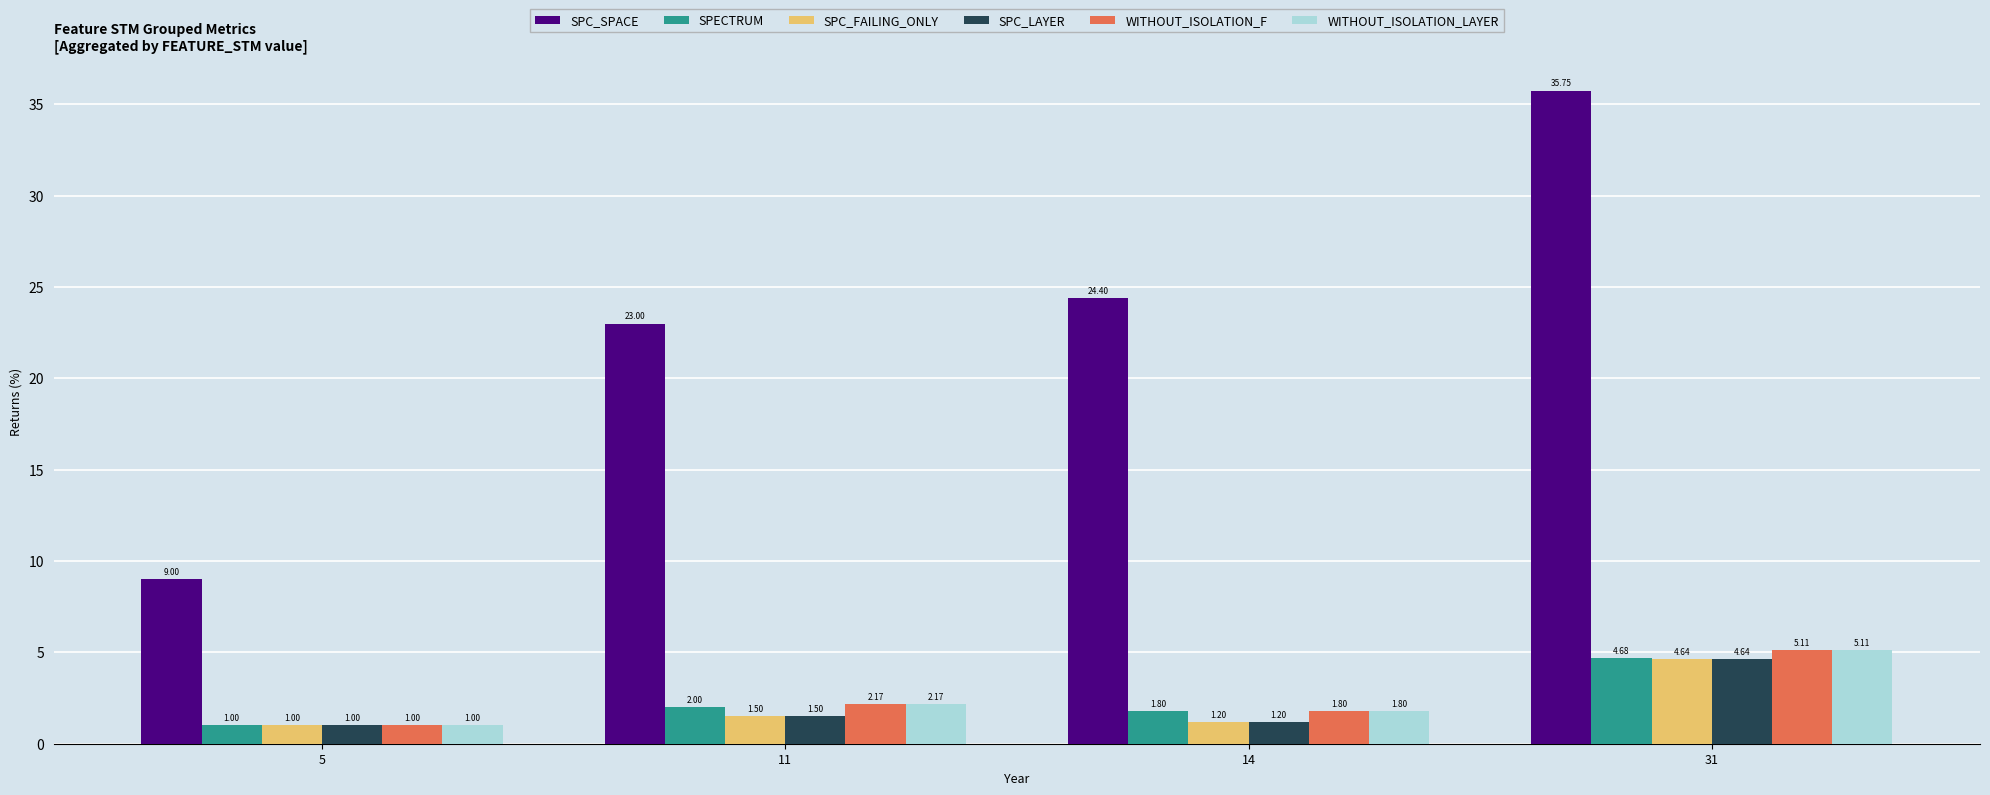

What is the maximum value shown in the chart?

35.8